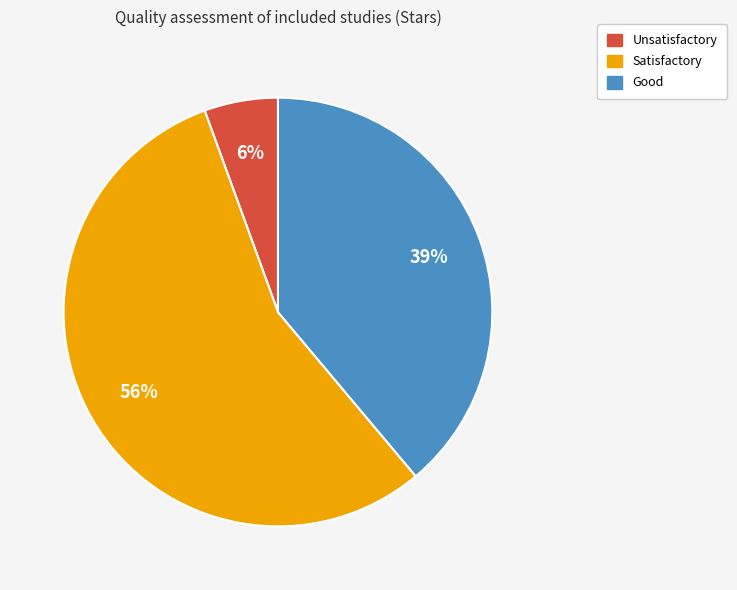

To the nearest percent, what is the average slice percentage?

33%